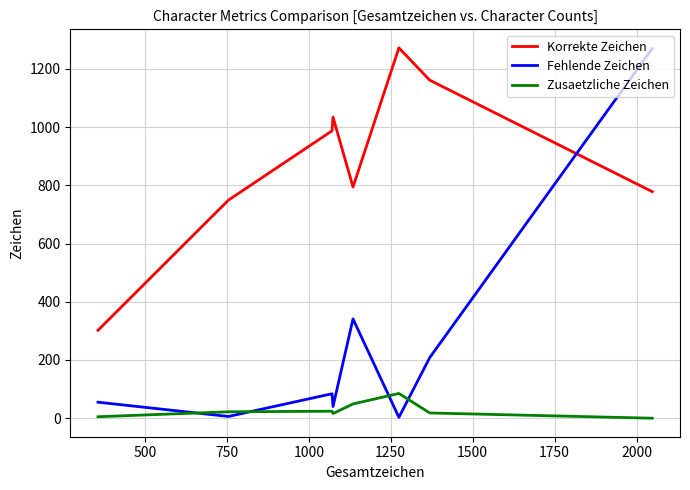

List the series in order of their overall mean, highest first.

Korrekte Zeichen, Fehlende Zeichen, Zusaetzliche Zeichen